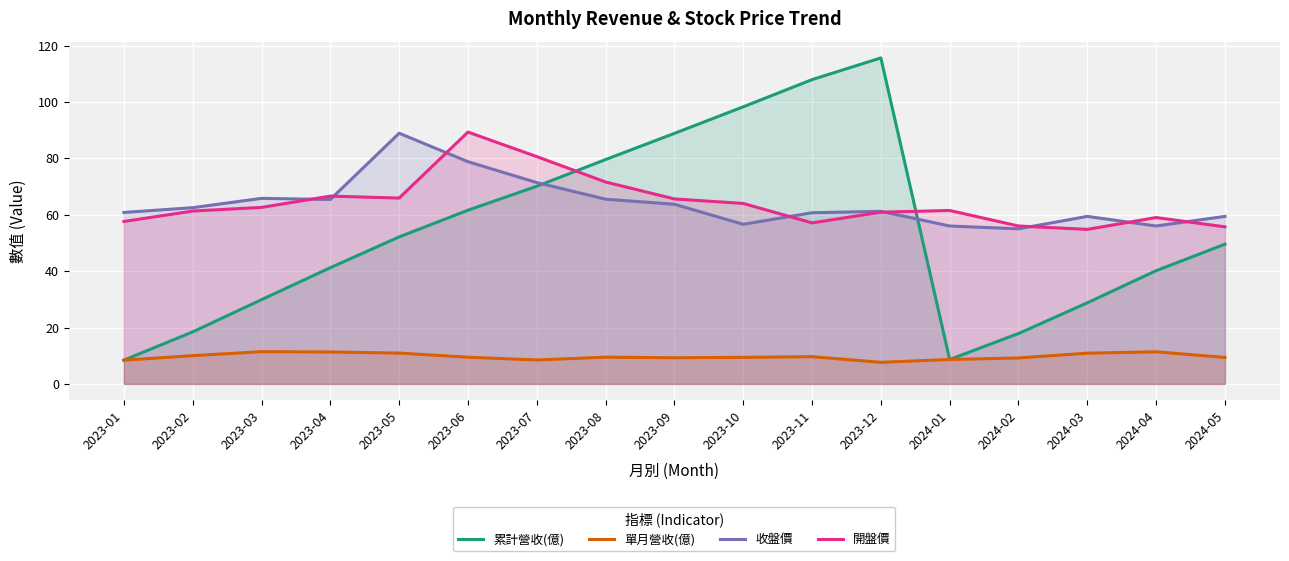

What is the label of the 17th point from the right?

2023-01